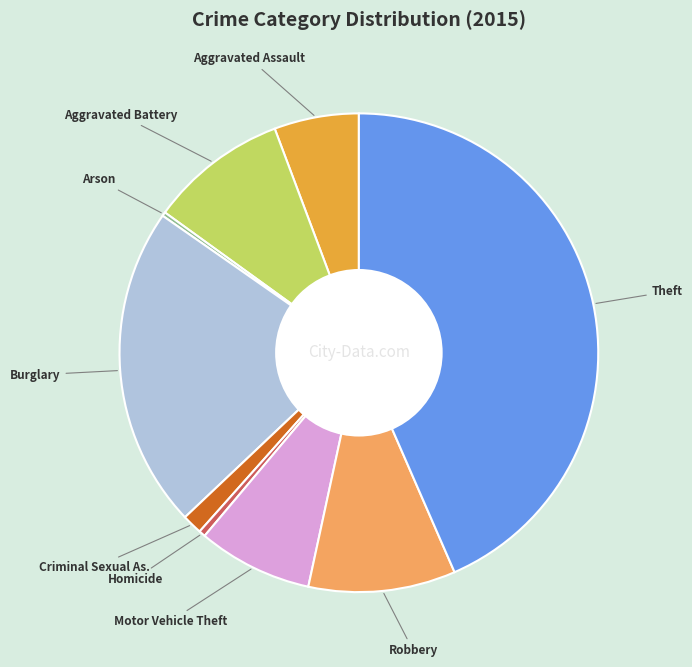

Does any single category account for the majority?

No